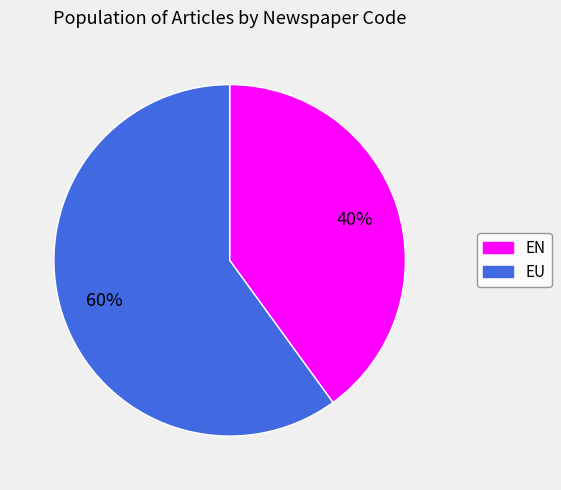

Which category has the biggest portion of the pie?

EU